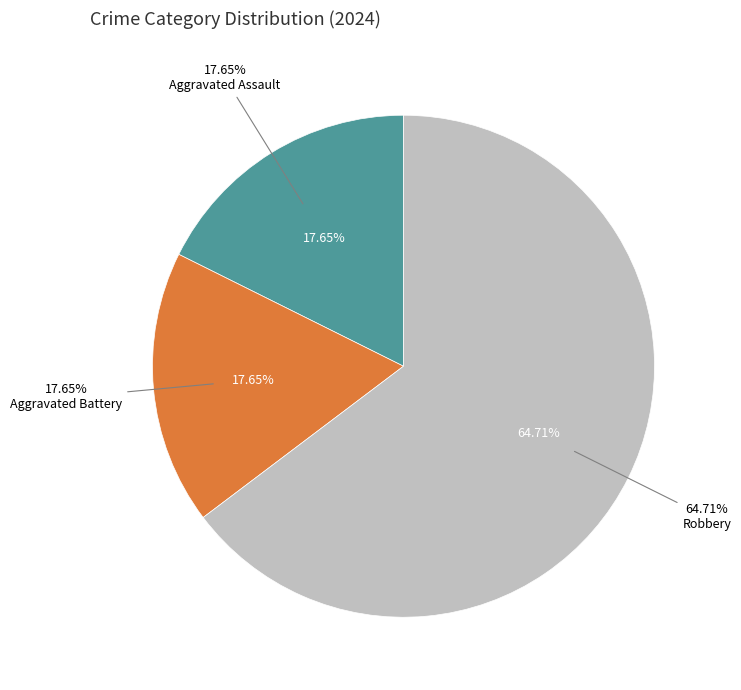

Which slice is the smallest?

Aggravated Assault